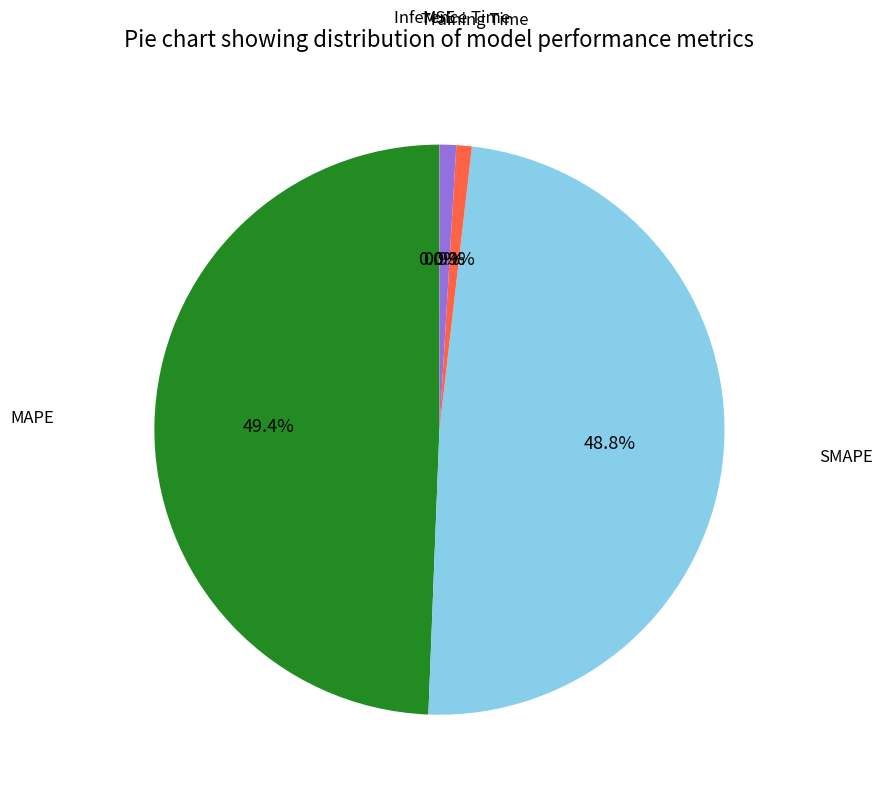

To the nearest percent, what is the average slice percentage?

20%